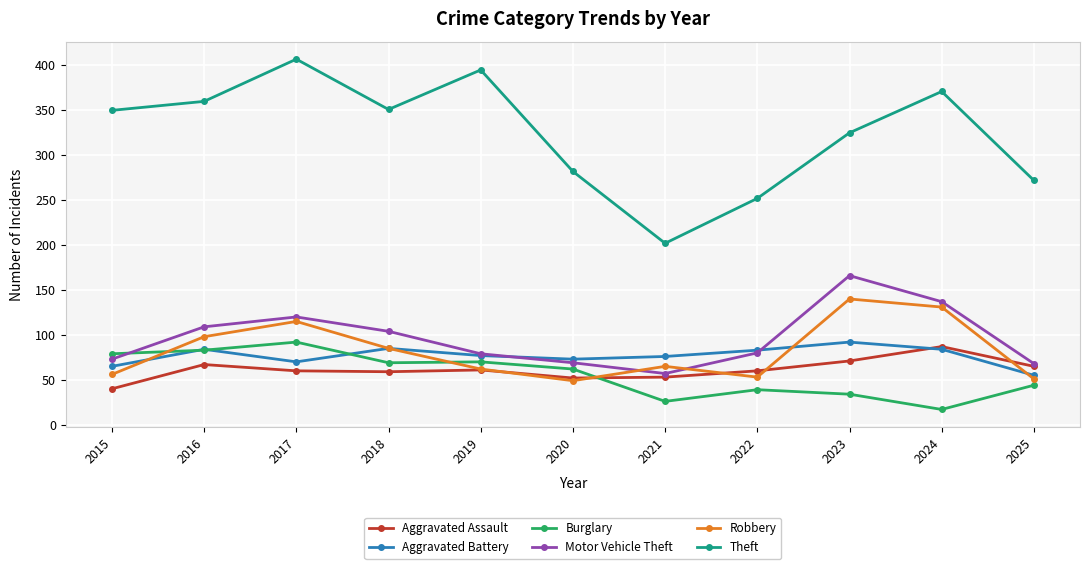

At which category does Aggravated Battery reach its first local peak?

2016